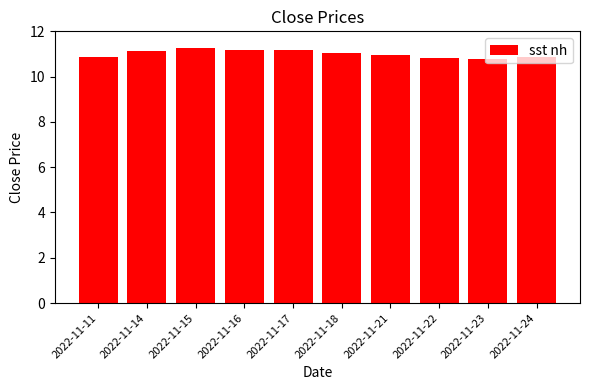

Does the chart contain any negative values?

No